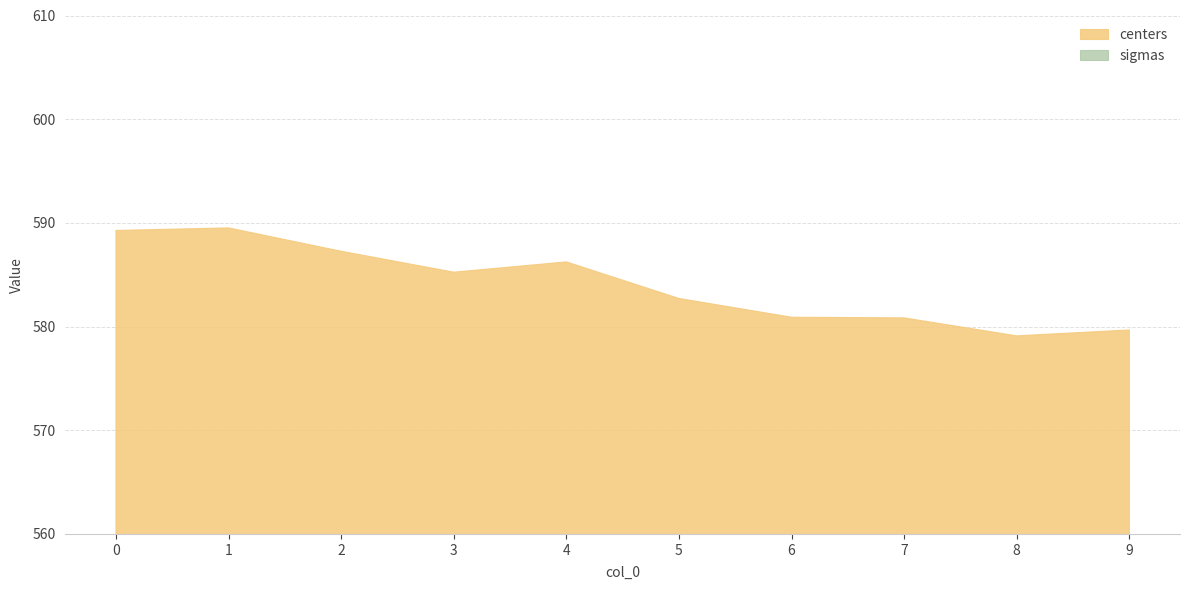

Which series has the largest total across all categories?

centers